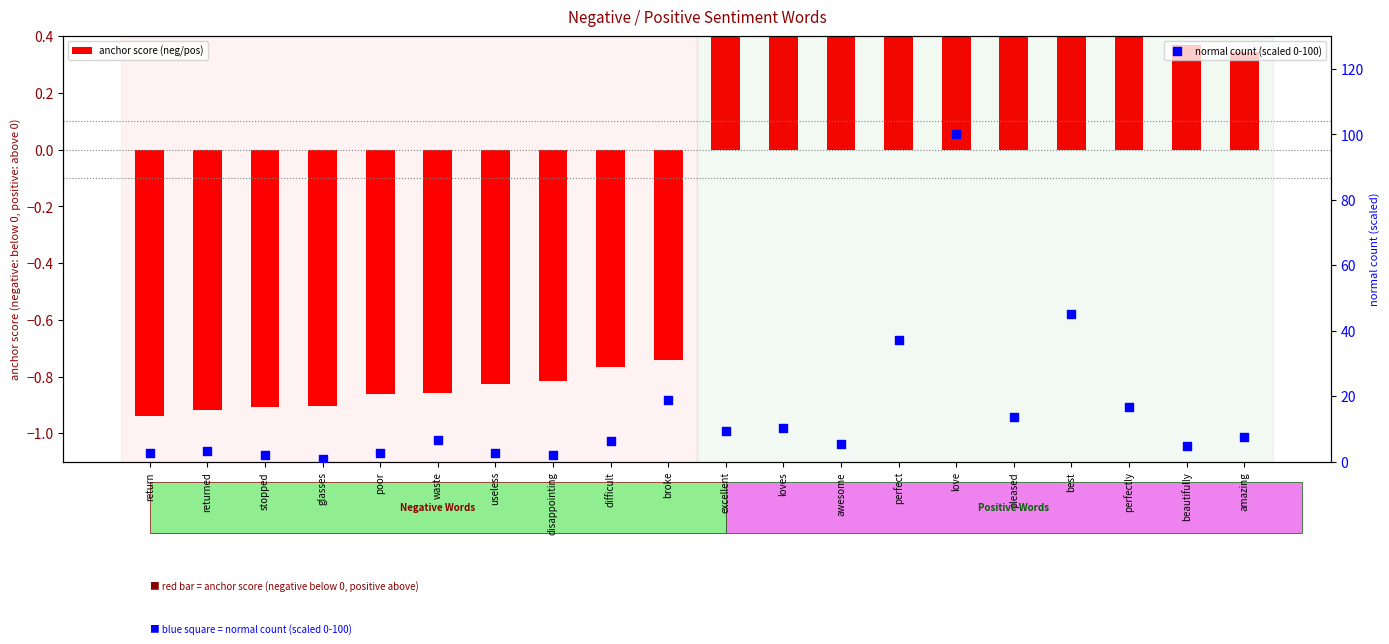

What are all the series names shown in the legend?

anchor score (neg/pos), normal count (scaled 0-100)